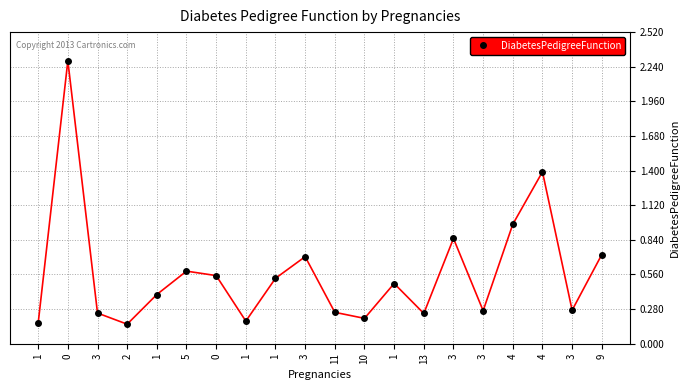

What is the value of the 20th point from the left?

0.7